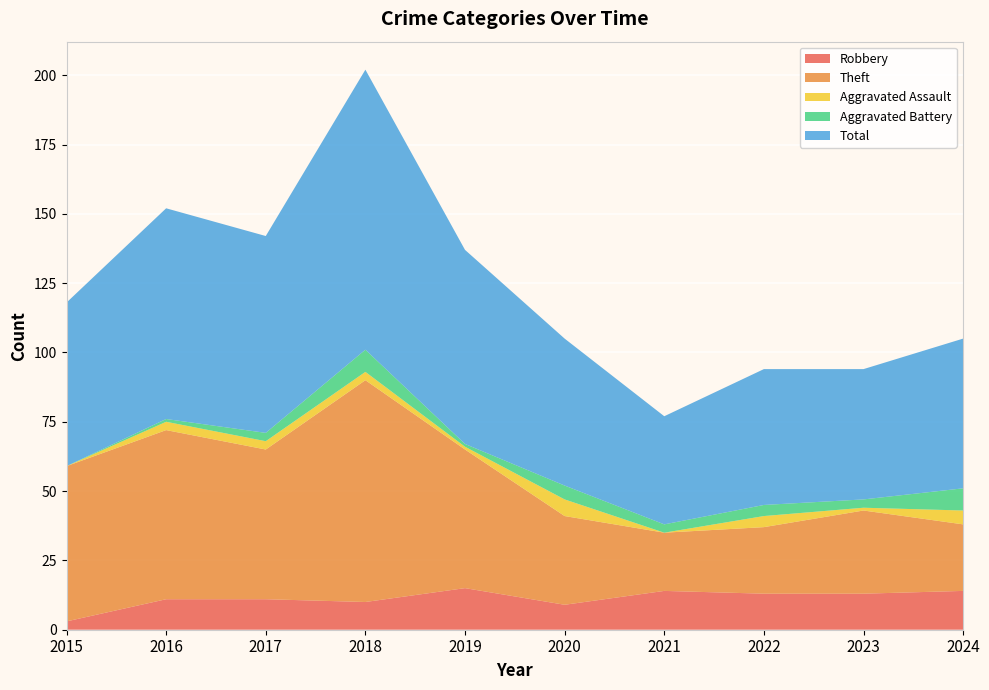

Reading left to right, transcribe all the data shown in this chart.

Robbery: 3	11	11	10	15	9	14	13	13	14
Theft: 56	61	54	80	50	32	21	24	30	24
Aggravated Assault: 0	3	3	3	1	6	0	4	1	5
Aggravated Battery: 0	1	3	8	1	5	3	4	3	8
Total: 59	76	71	101	70	53	39	49	47	54